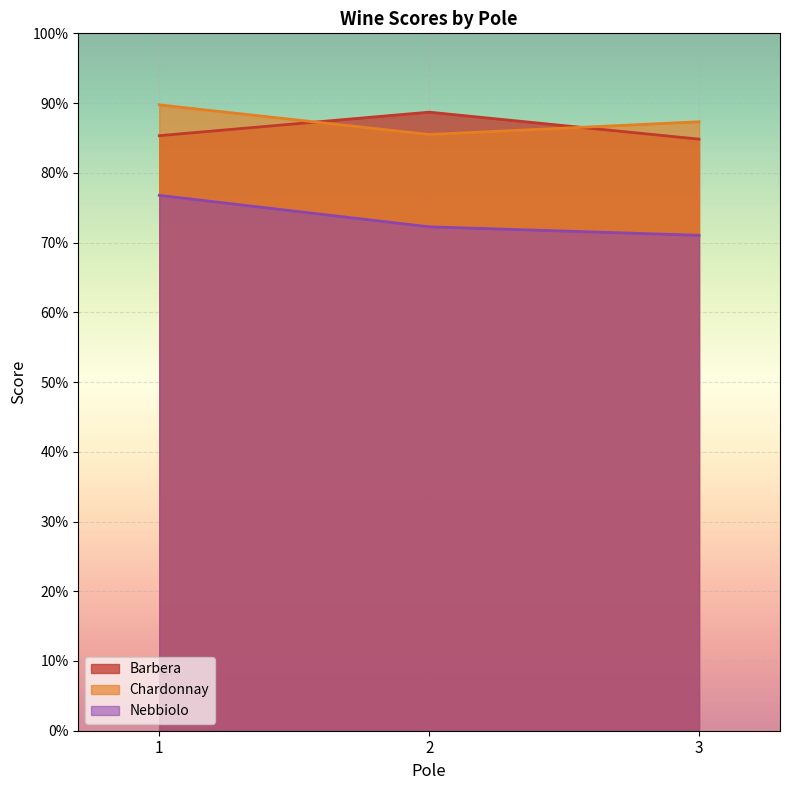

What is the difference between the maximum and minimum values in the Nebbiolo series?

0.1